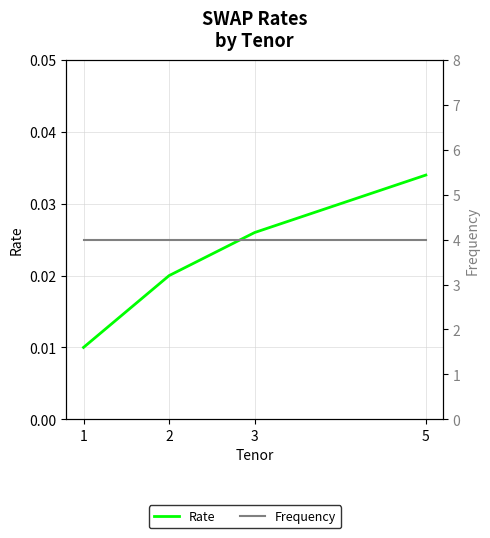

True or false: Frequency has a value of 4.0 at 1.

True